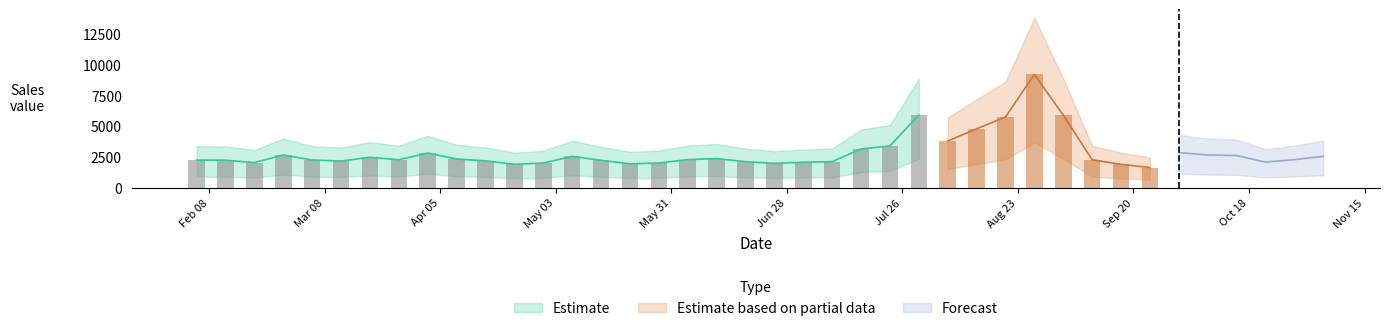

How many values are below 2284?

20